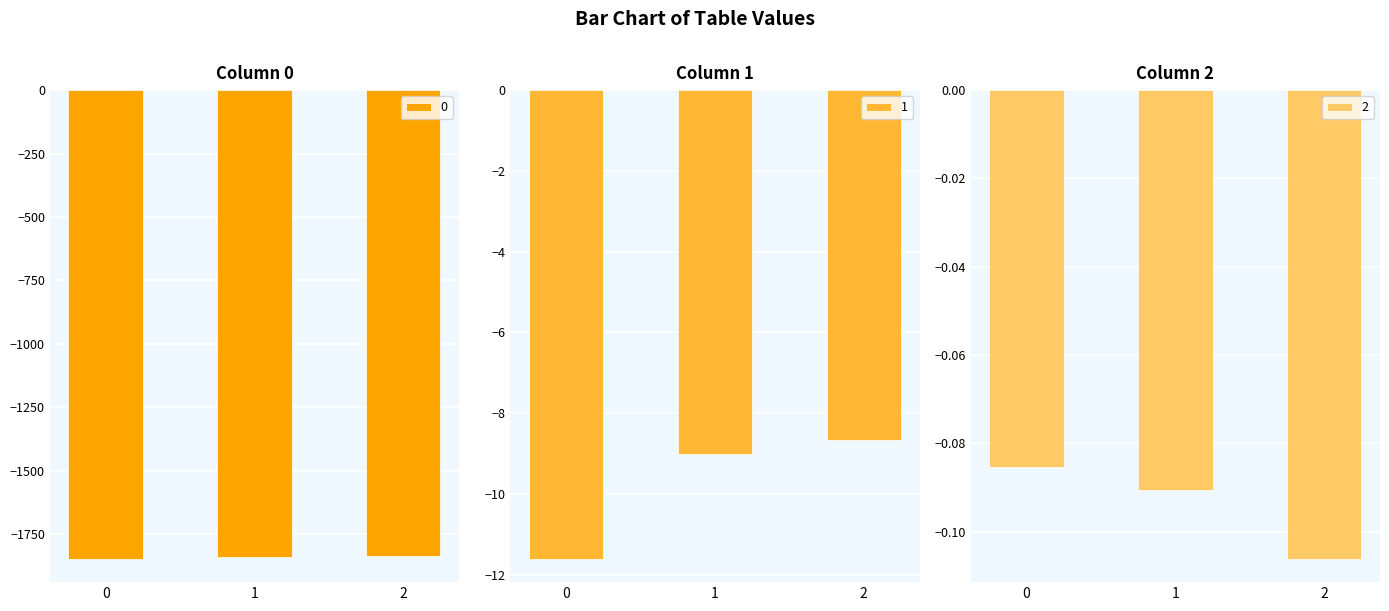

Reading right to left, list all the values displayed in this chart.

0: 2=-1836.4	1=-1839.8	0=-1846.4
1: 2=-8.7	1=-9.0	0=-11.6
2: 2=-0.1	1=-0.1	0=-0.1